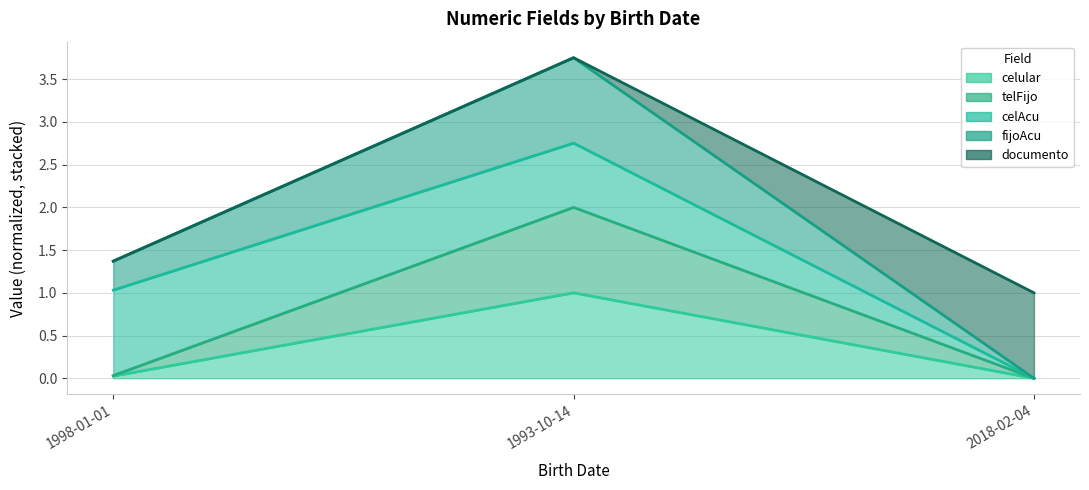

True or false: celular (line) has a value of 0.0 at 2018-02-04.

True